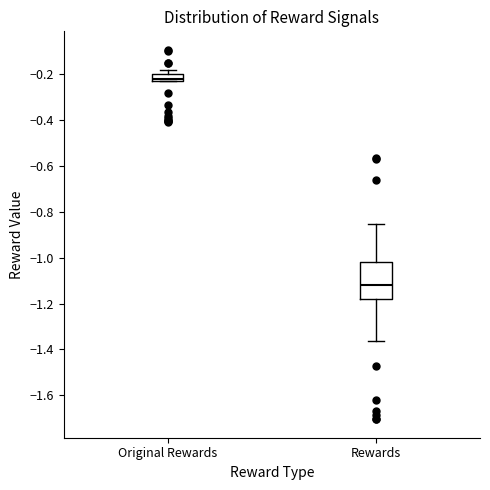

Which box is the tallest, from its lower edge to its upper edge?

Rewards